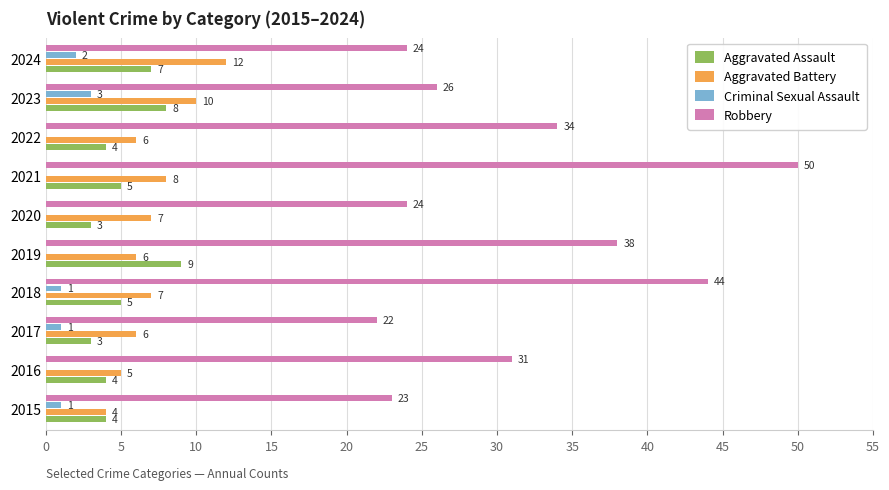

Is it true that Robbery equals 31 at 2016?

True